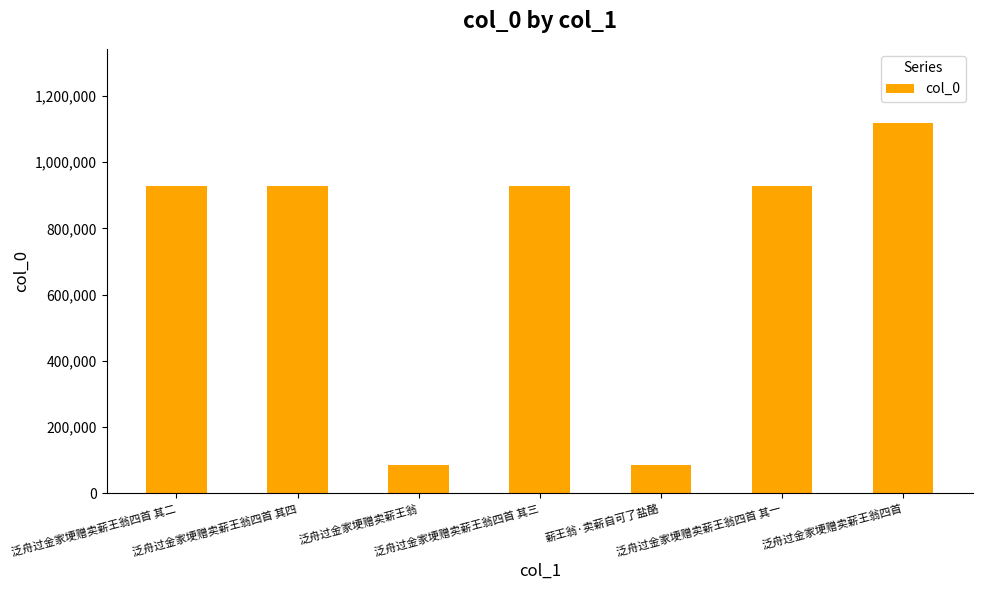

Which category has the highest value across all series?

泛舟过金家埂赠卖薪王翁四首